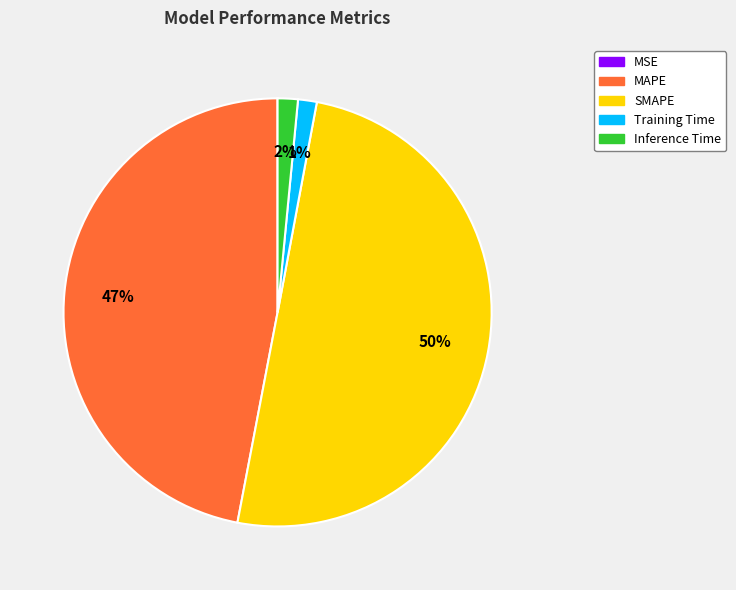

Between Inference Time and MAPE, which is larger?

MAPE